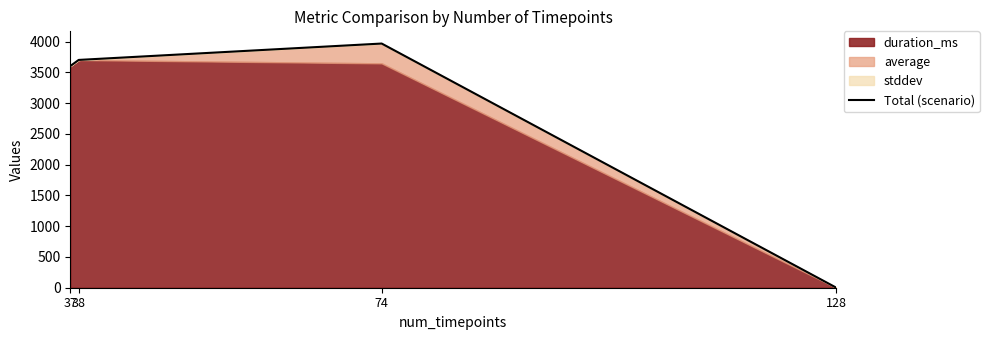

Which category has the highest value across all series?

74